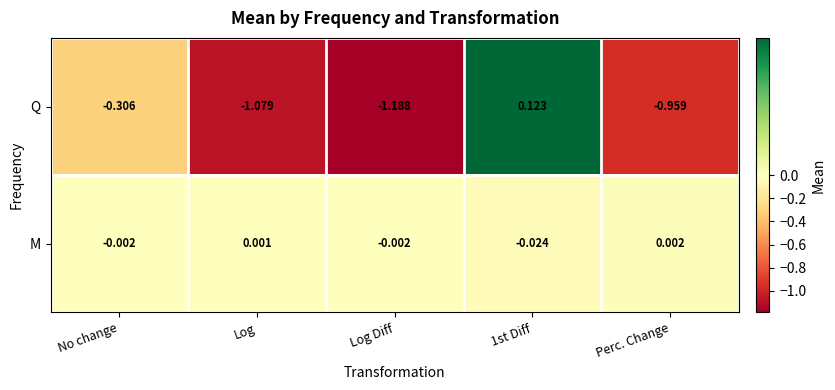

Between No change and Log, which series saw the biggest shift?

Q